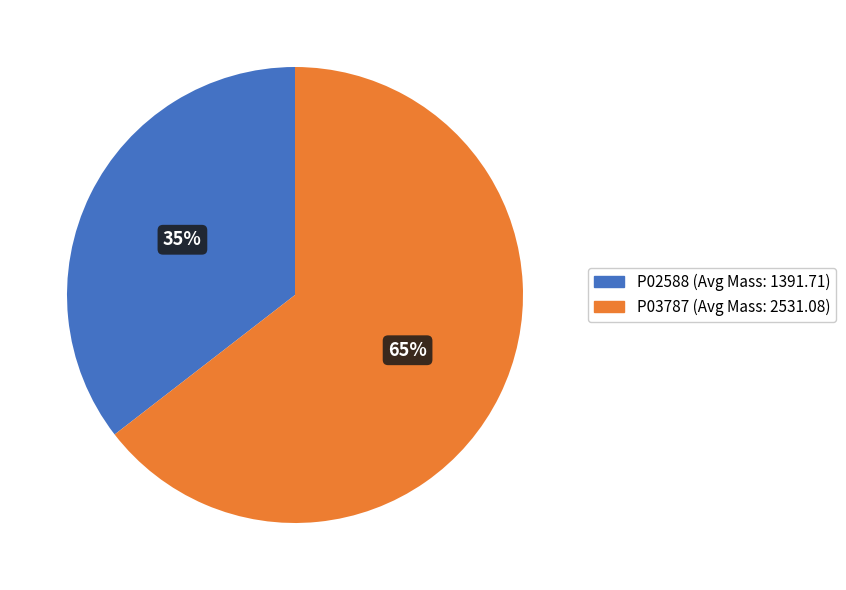

Does P03787 represent more than half of the total?

Yes